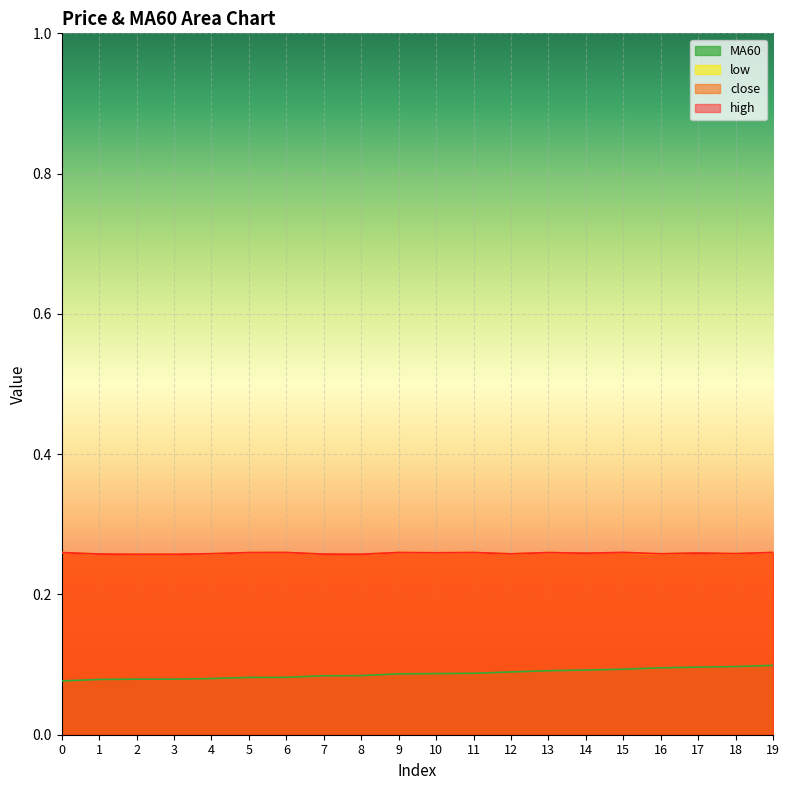

Where is the first local maximum for low?

6